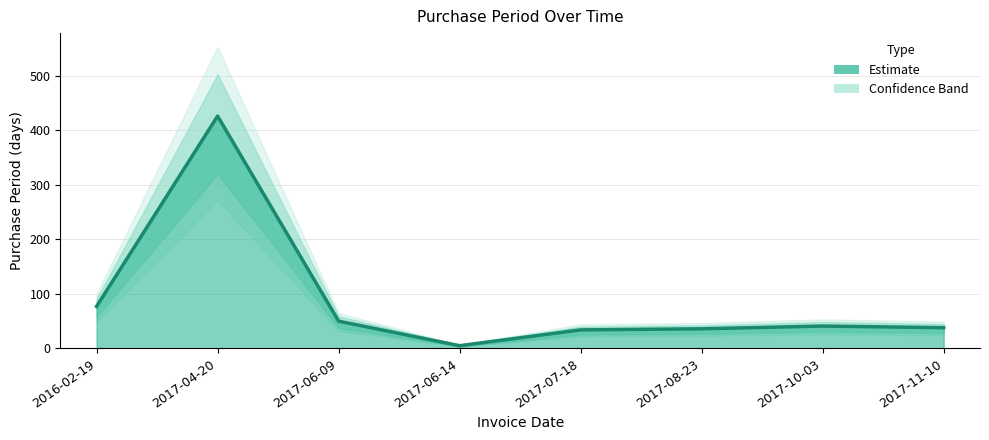

What is the label of the 3rd point from the right?

2017-08-23